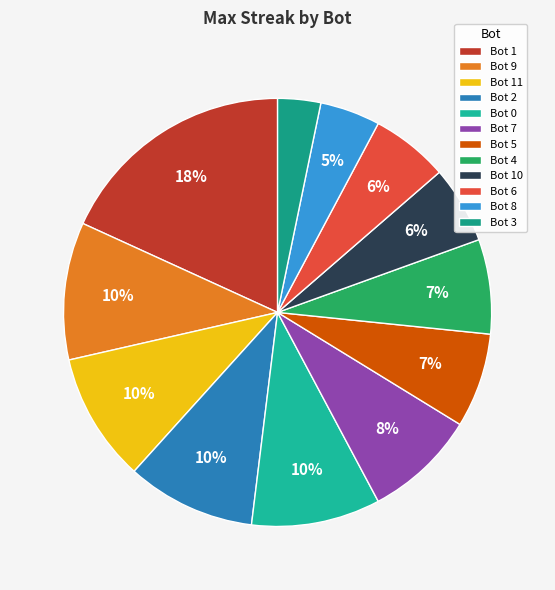

Which category has the smallest portion of the pie?

Bot 3